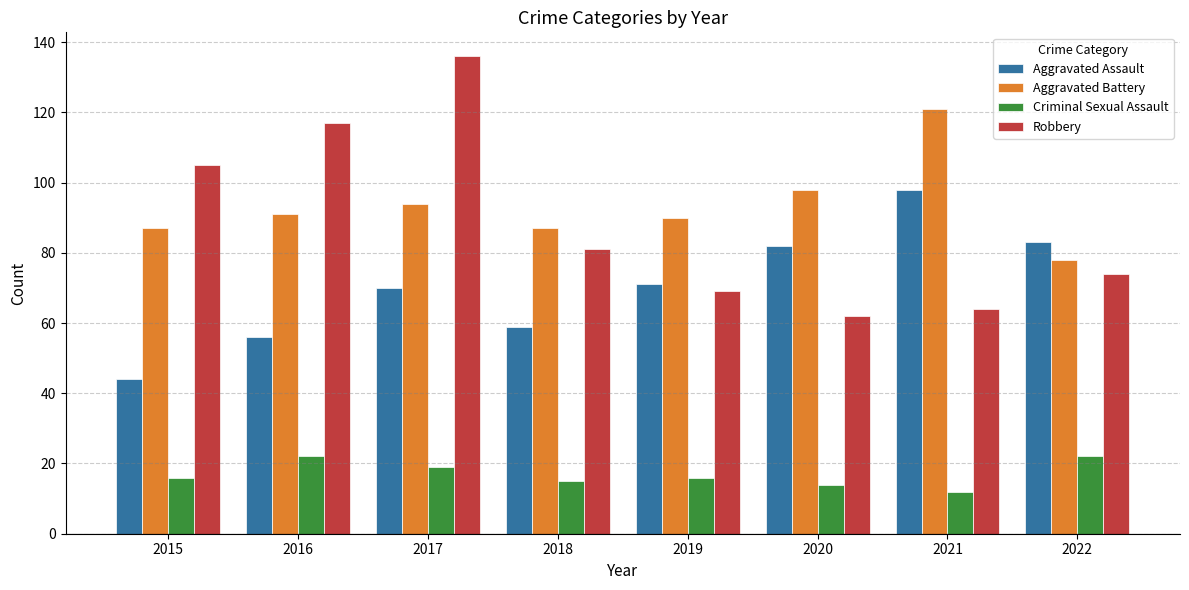

Reading left to right, what are all the values shown in this chart?

Aggravated Assault: 44	56	70	59	71	82	98	83
Aggravated Battery: 87	91	94	87	90	98	121	78
Criminal Sexual Assault: 16	22	19	15	16	14	12	22
Robbery: 105	117	136	81	69	62	64	74